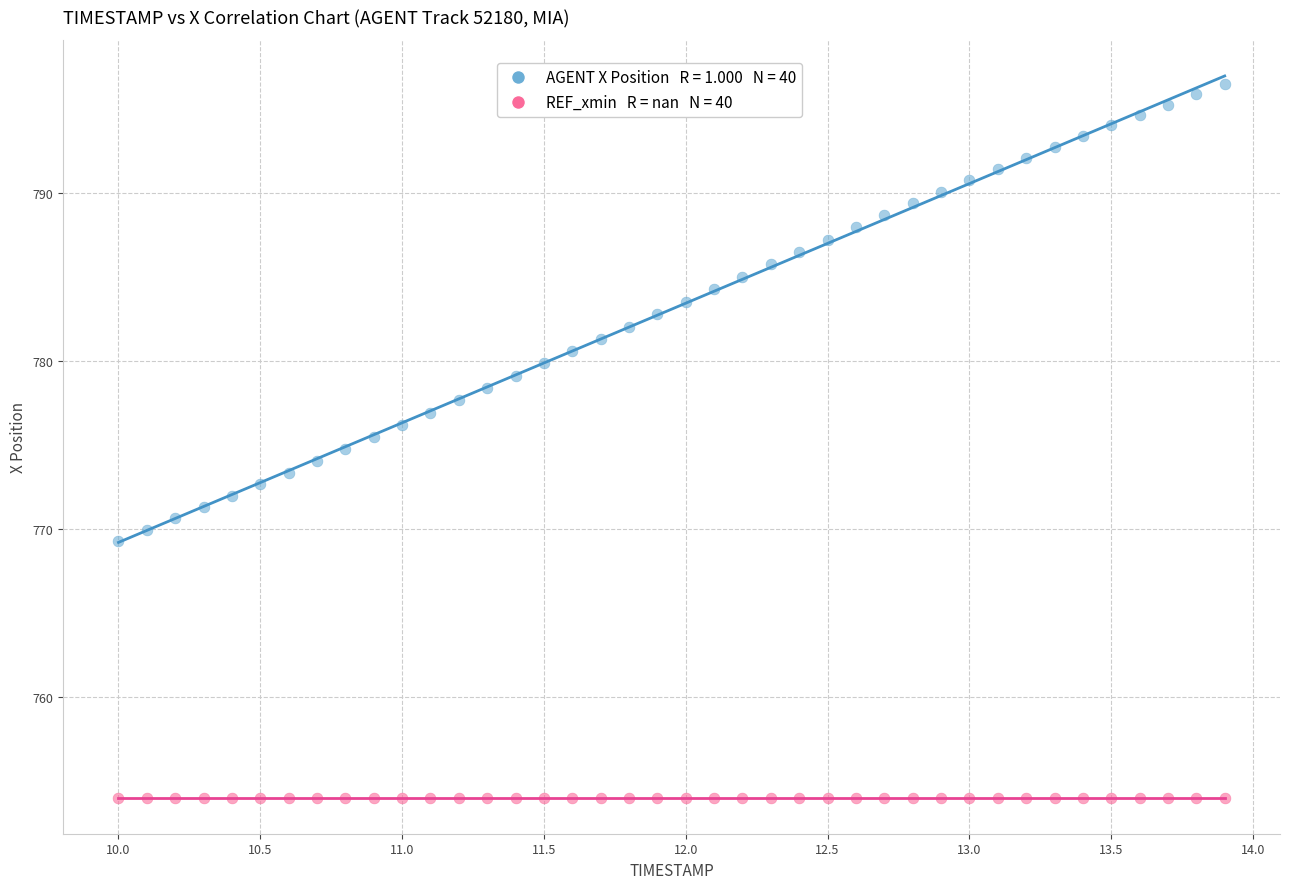

How many points are shown in the scatter plot?

80